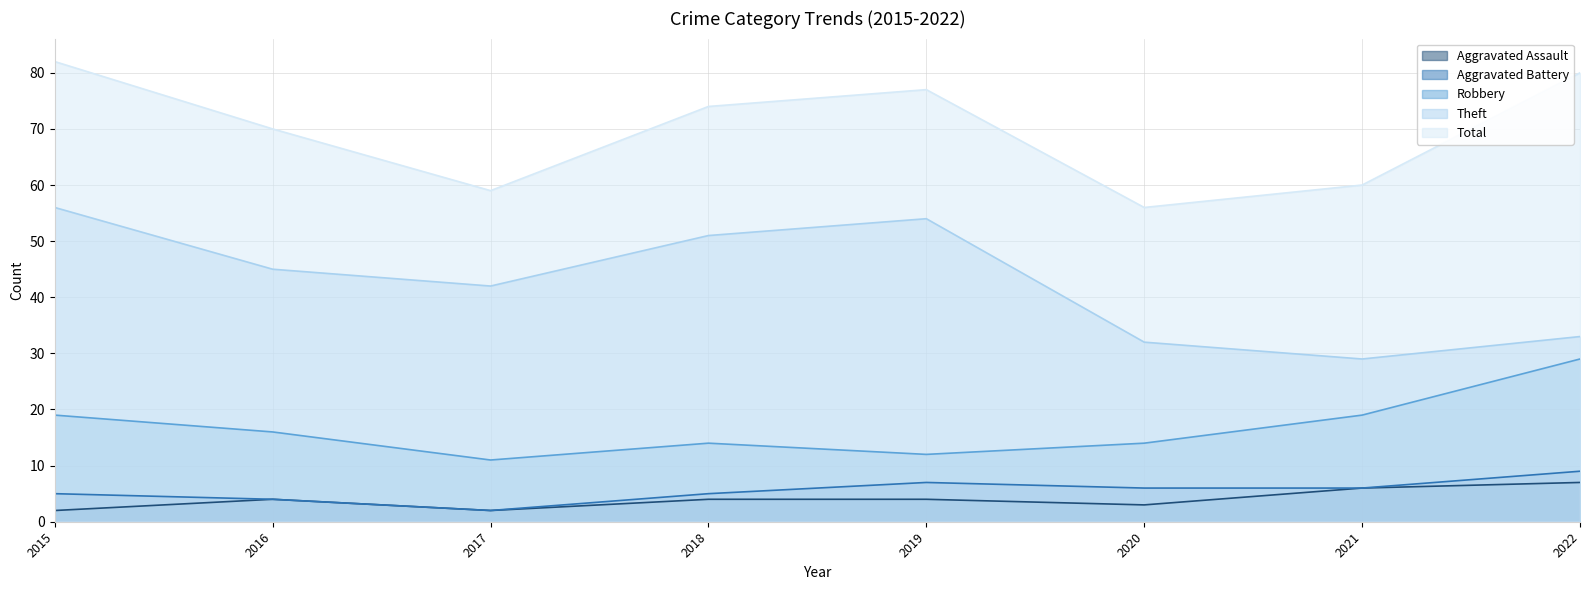

Is it true that Robbery equals 19 at 2015?

True